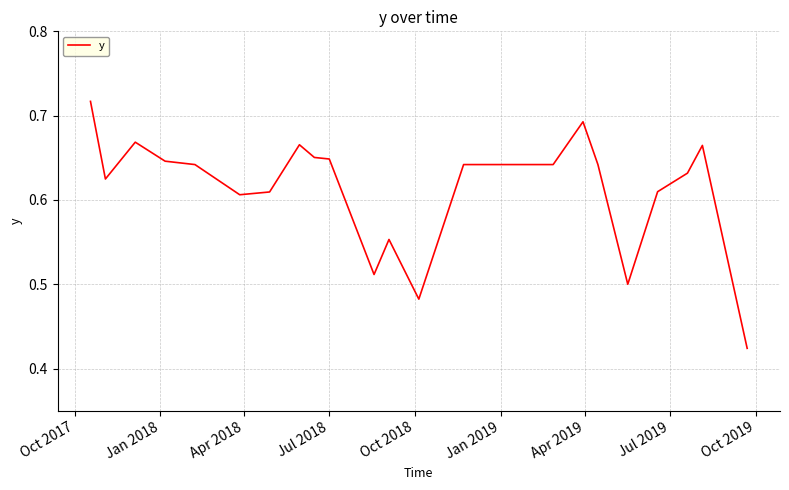

What is the difference between the maximum and minimum values?

0.3